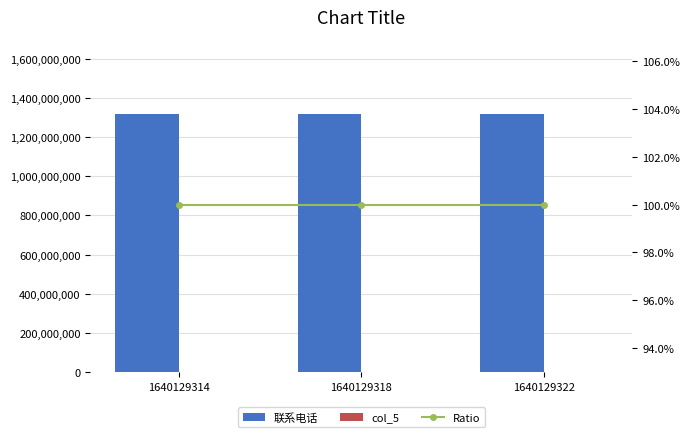

How many data points does each series have?

3